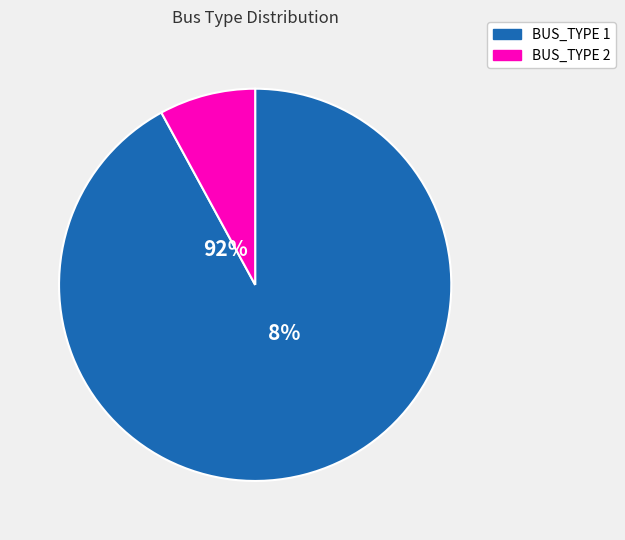

Which slice represents more than half of the pie?

BUS_TYPE 1